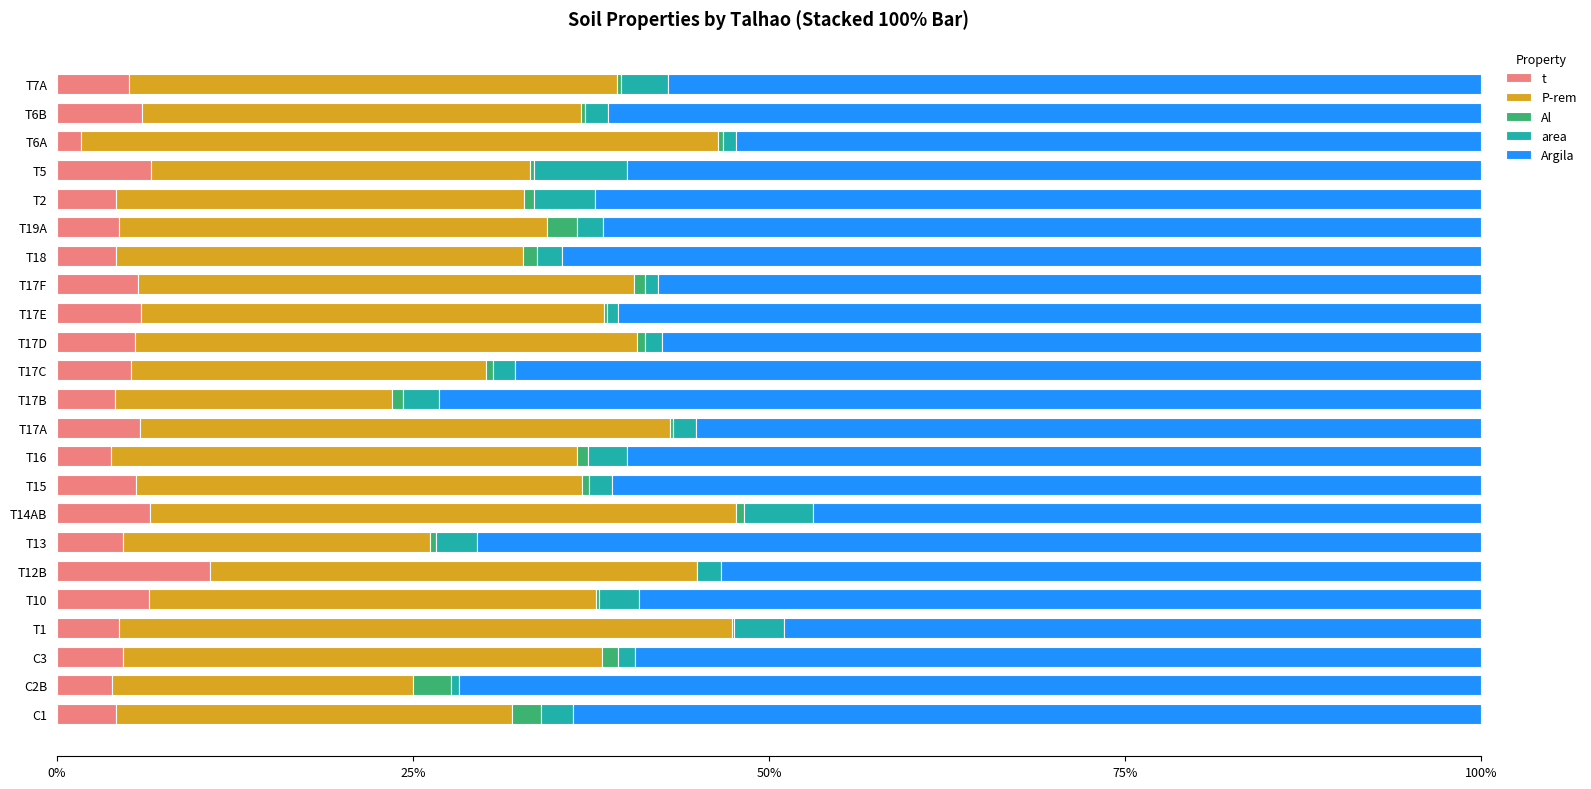

Which series has the largest total across all categories?

Argila